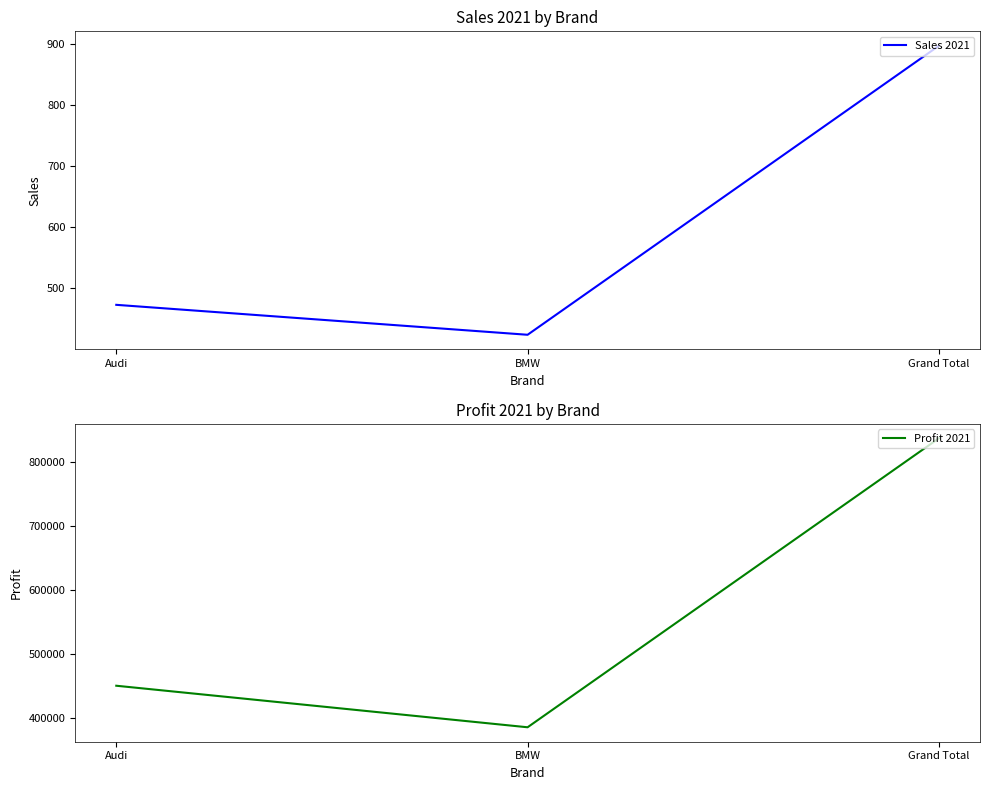

What is the sum of all Profit 2021 values?

1674302